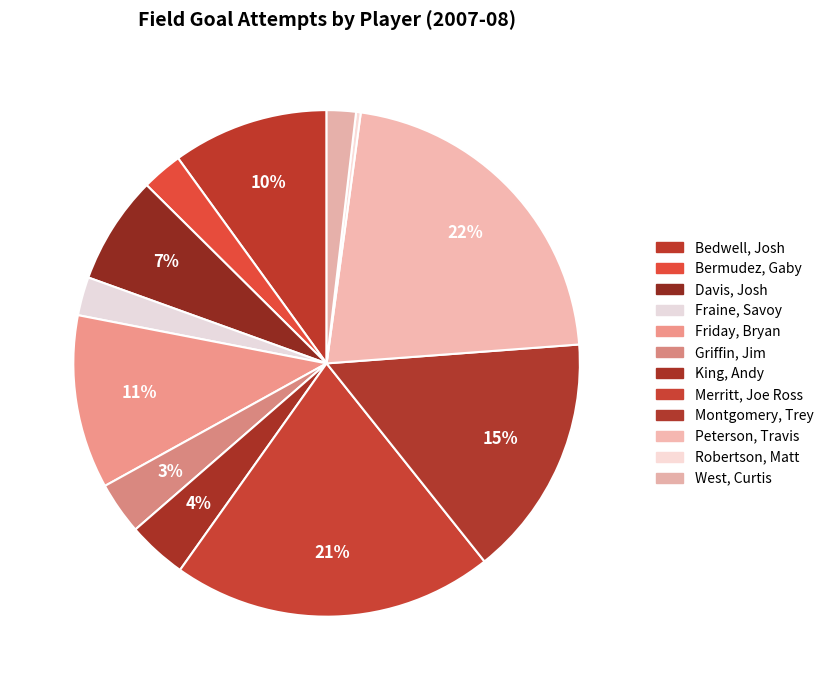

How many slices are in this pie chart?

12